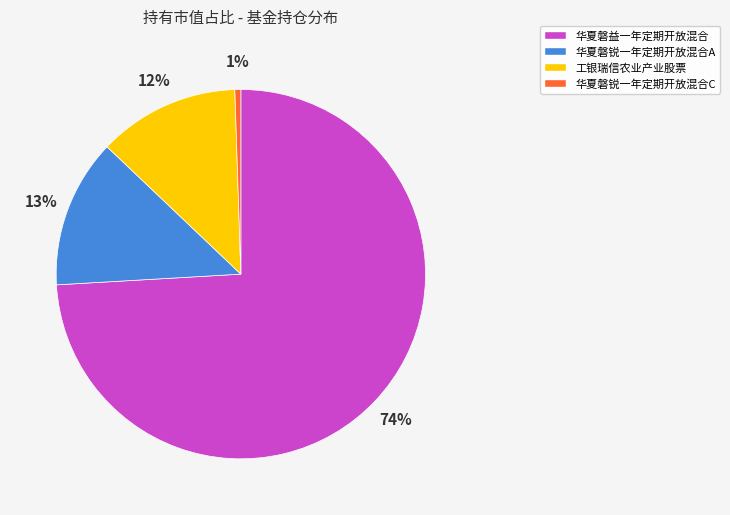

Which category has the smallest portion of the pie?

华夏磐锐一年定期开放混合C